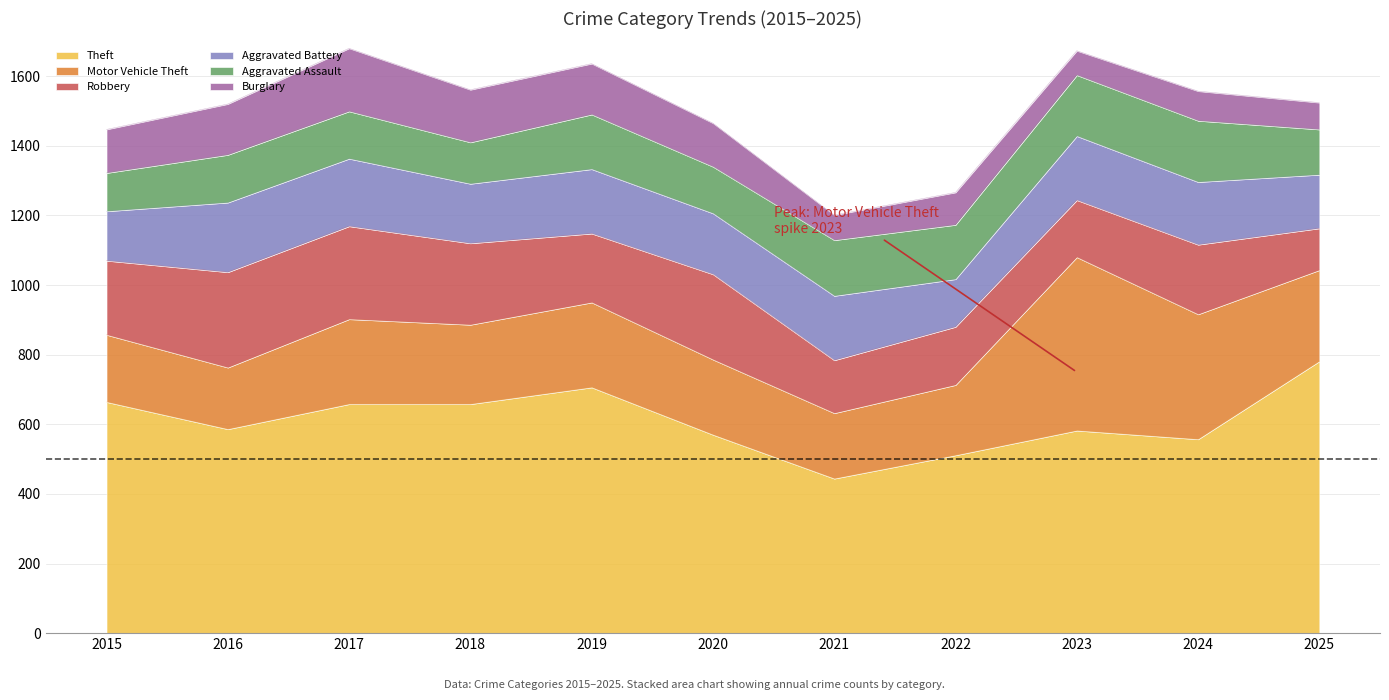

Which category has the lowest value in the Aggravated Assault series?

2015